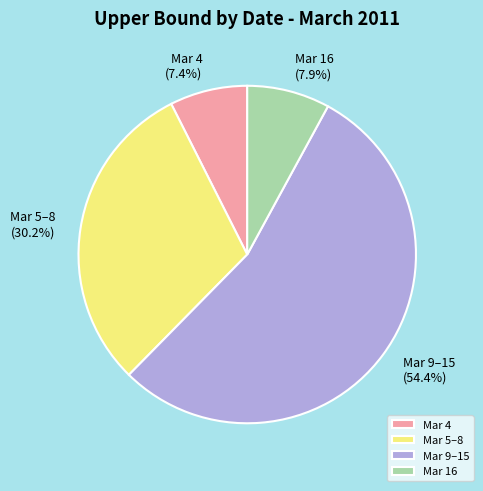

Approximately how many times larger is the value at Mar 5–8 compared to Mar 4?

4.1